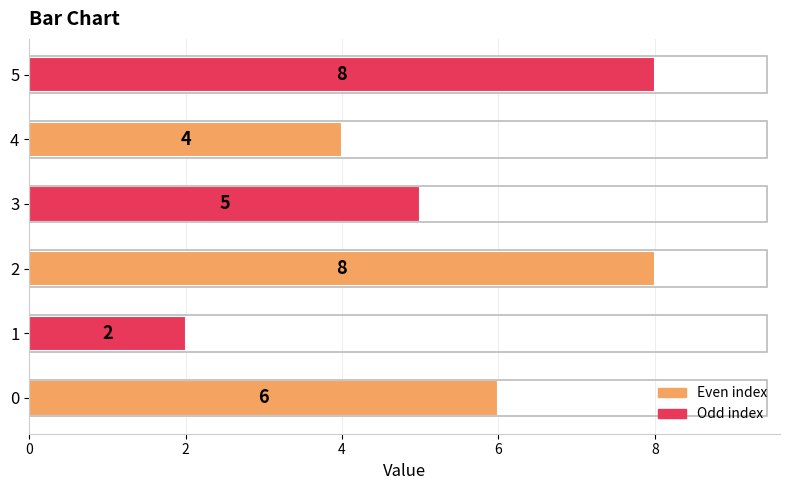

True or false: the data shows 7 at 3.

False